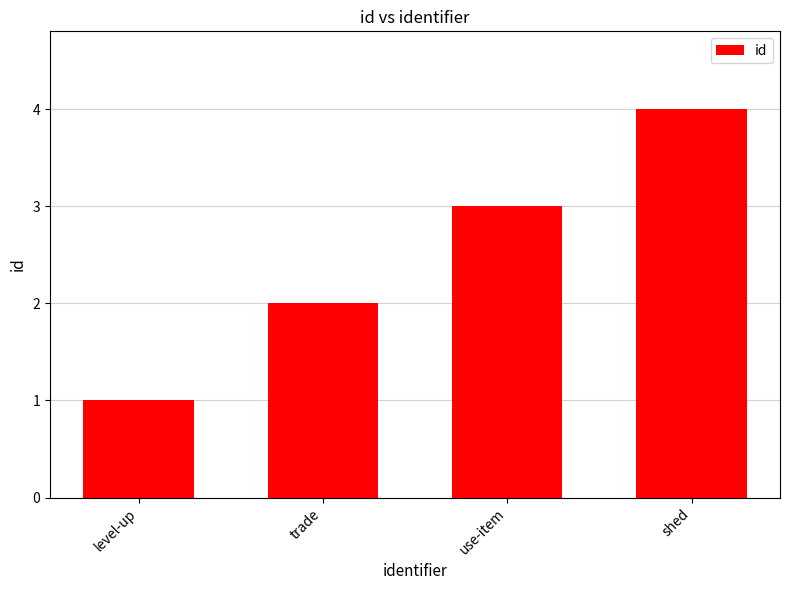

What is the difference between the second highest and minimum values?

2